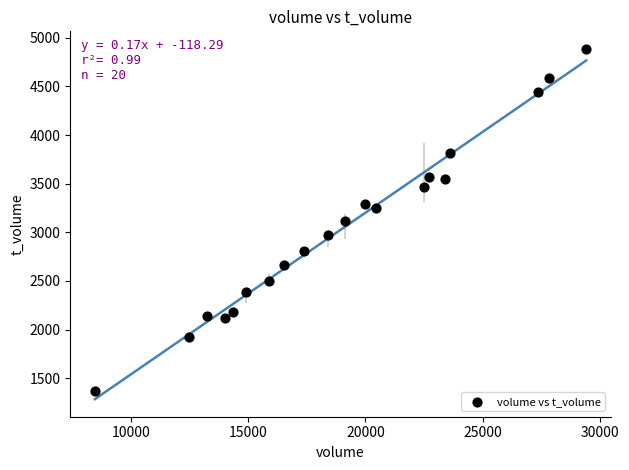

What is the range of Y values (max minus min)?

3514